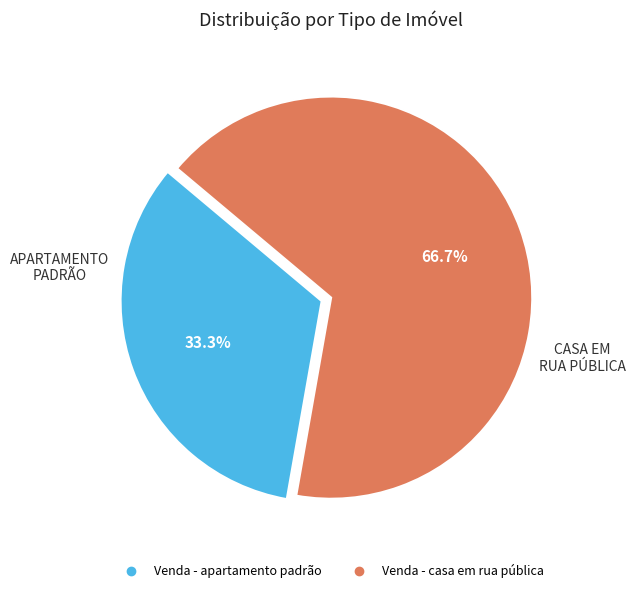

What is the ratio of the value at Venda - apartamento padrão to the value at Venda - casa em rua pública?

0.5